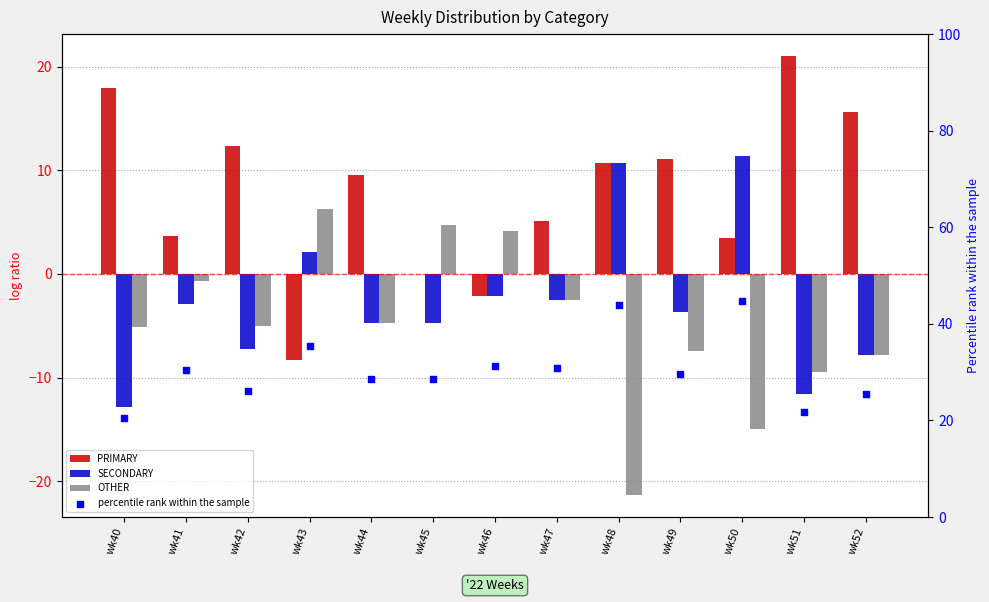

Which series reaches the minimum Y coordinate?

OTHER